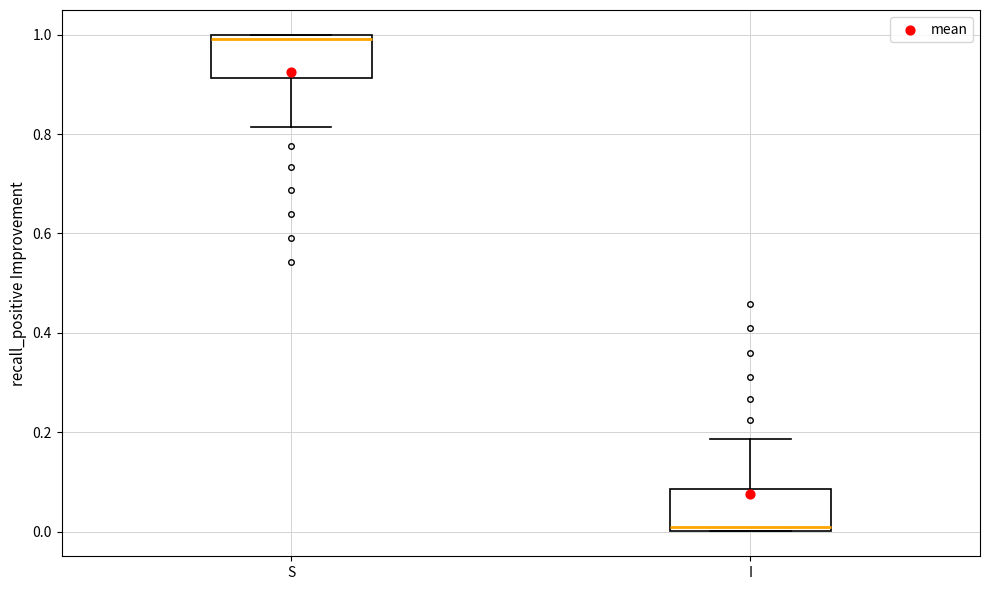

Reading left to right, transcribe this box plot: for each box, give where its median line is, the range the box spans, and where its two whiskers end, as read against the y-axis. The values are not printed on the chart, so give them approximately, as read against the axis.

S: median 1.00 (just below the box's upper edge), box 0.92 to 1.00, whiskers 0.82 to 1.00
I: median 0.00 (just above the box's lower edge), box 0.00 to 0.08, whiskers 0.00 to 0.18